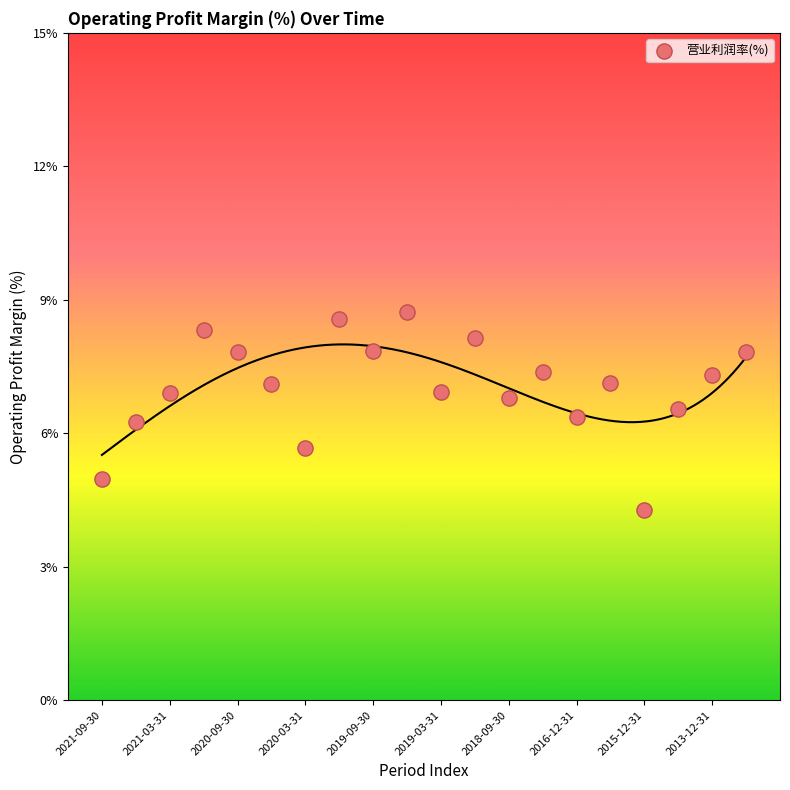

What is the range of Y values (max minus min)?

4.4